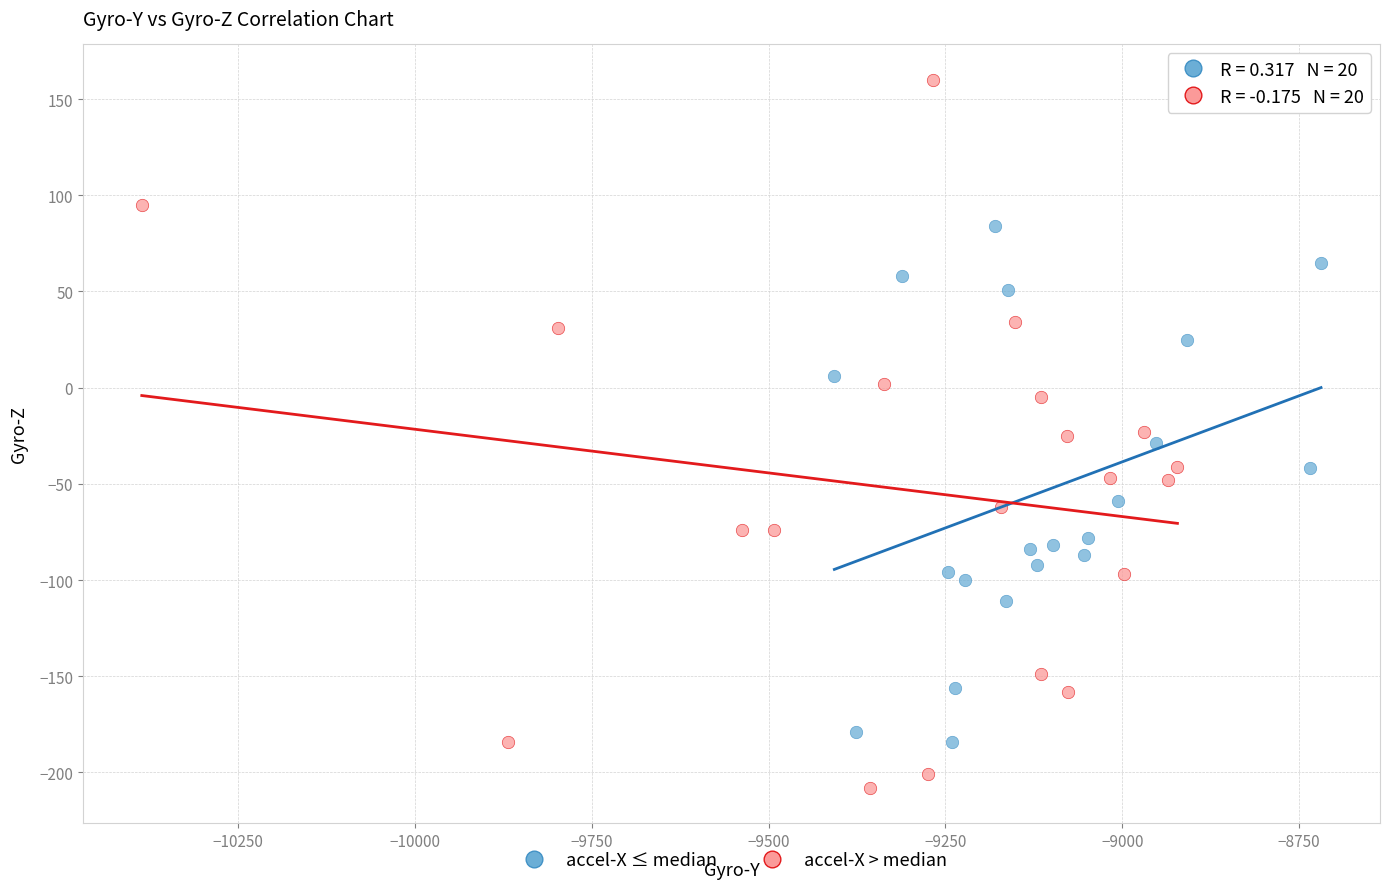

Which series has the largest Y range (max minus min)?

accel-X > median